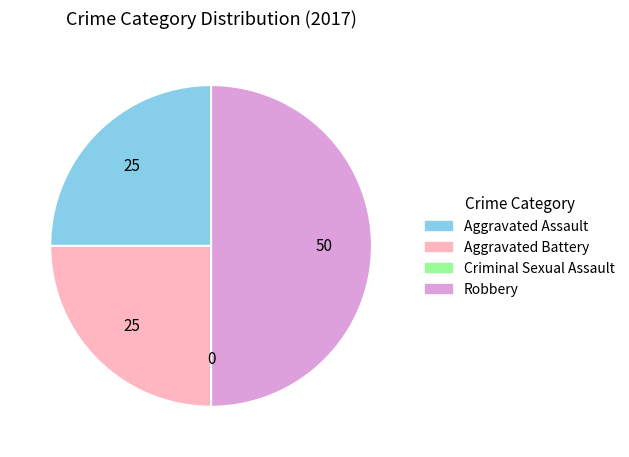

Is it true that Robbery is 50% of the pie?

True